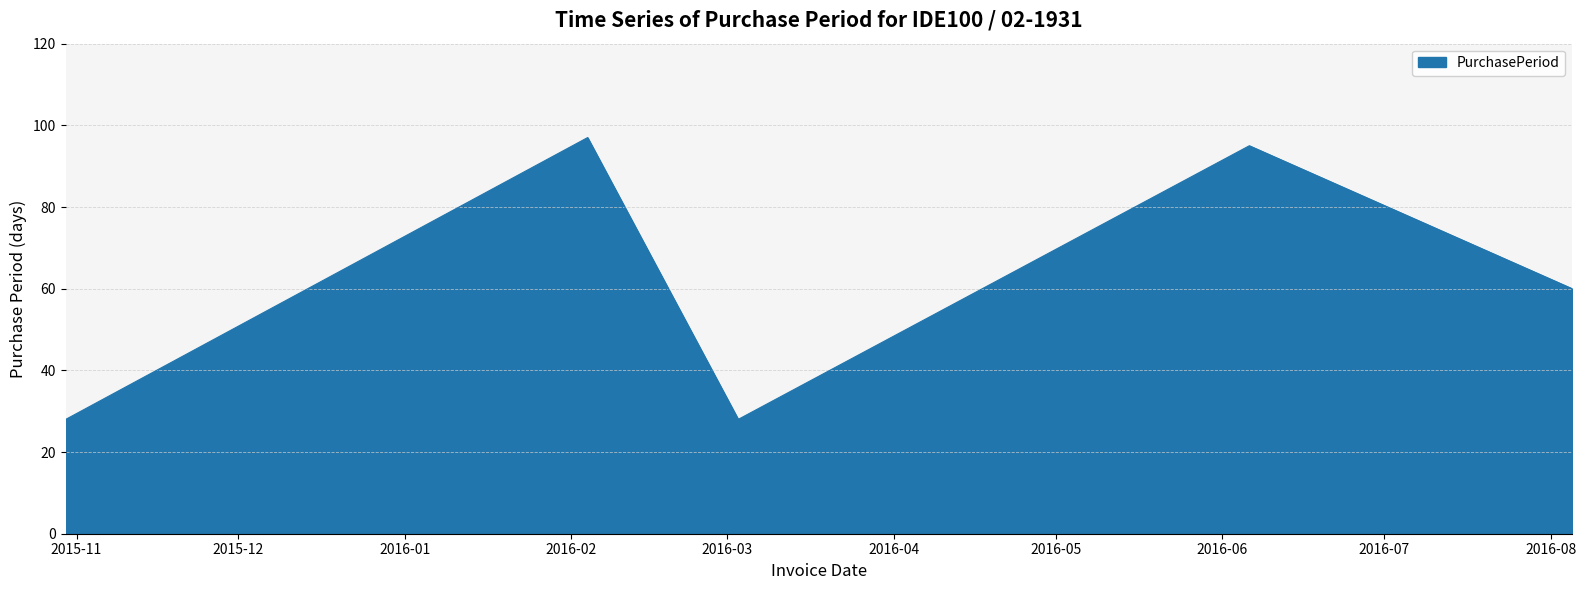

What is the sum of all values?

308